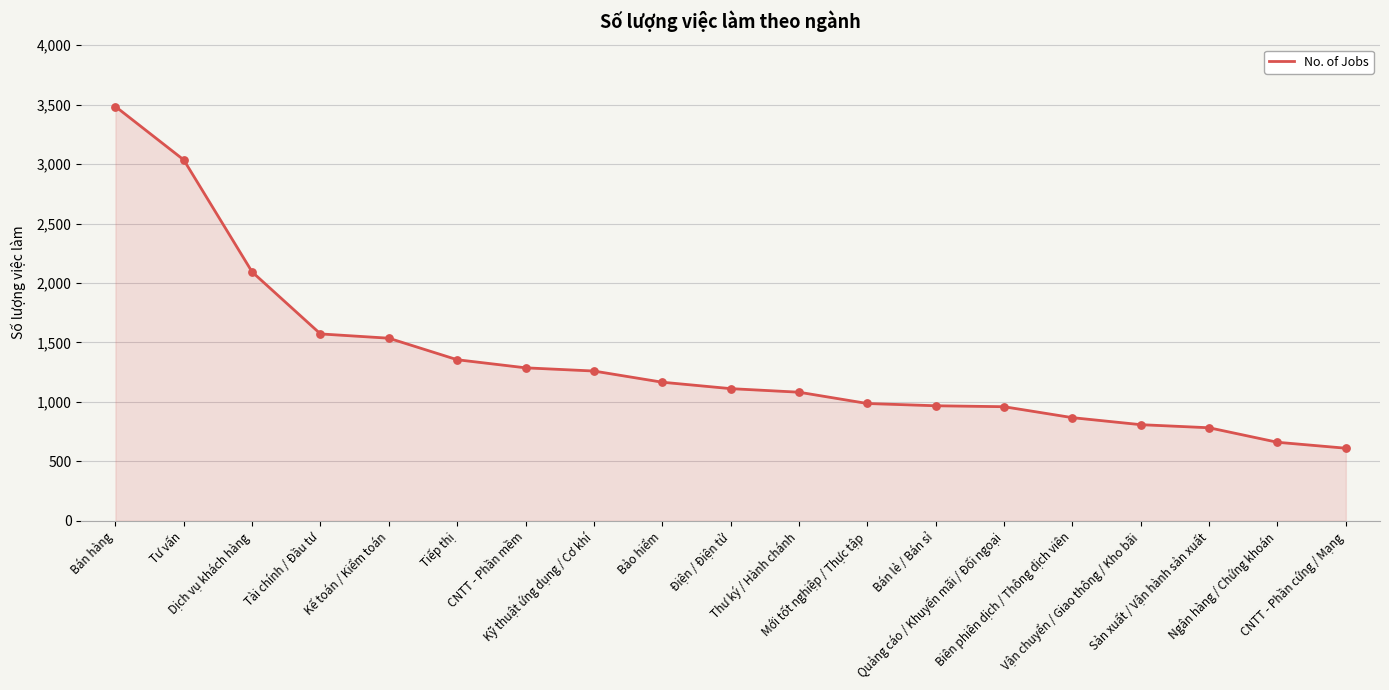

Which has a higher value, Vận chuyển / Giao thông / Kho bãi or Bán lẻ / Bán sỉ?

Bán lẻ / Bán sỉ